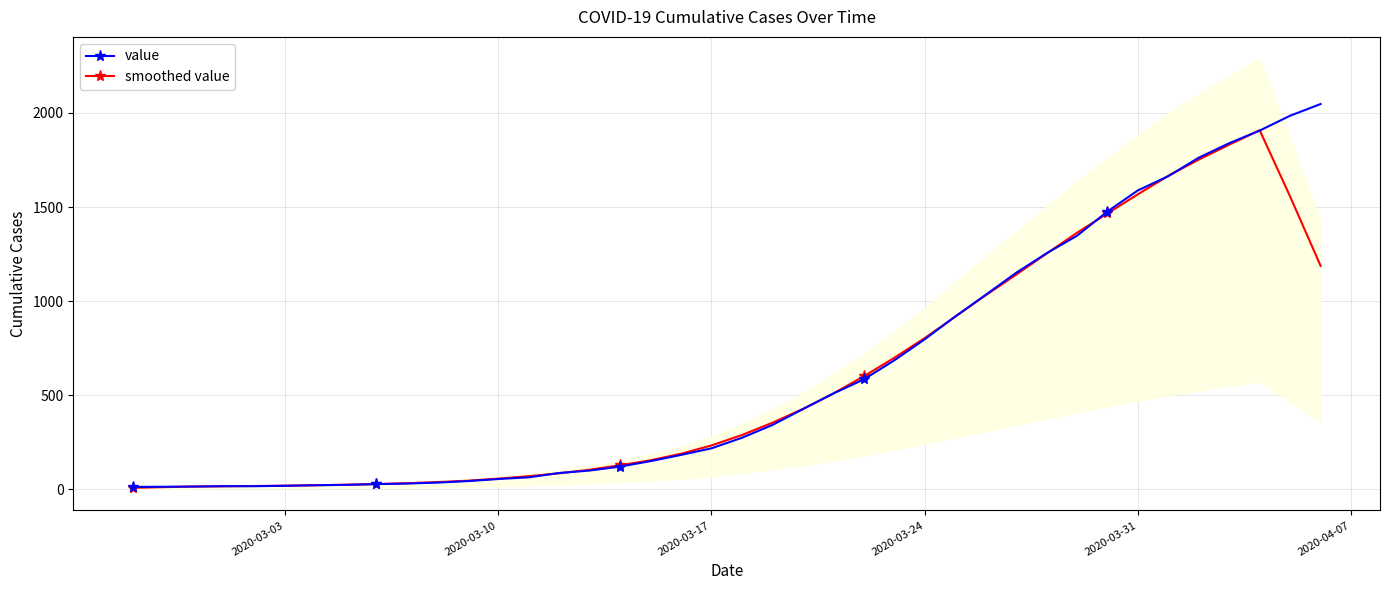

The value of value at 2020-03-31 is 632.8. True or false?

False